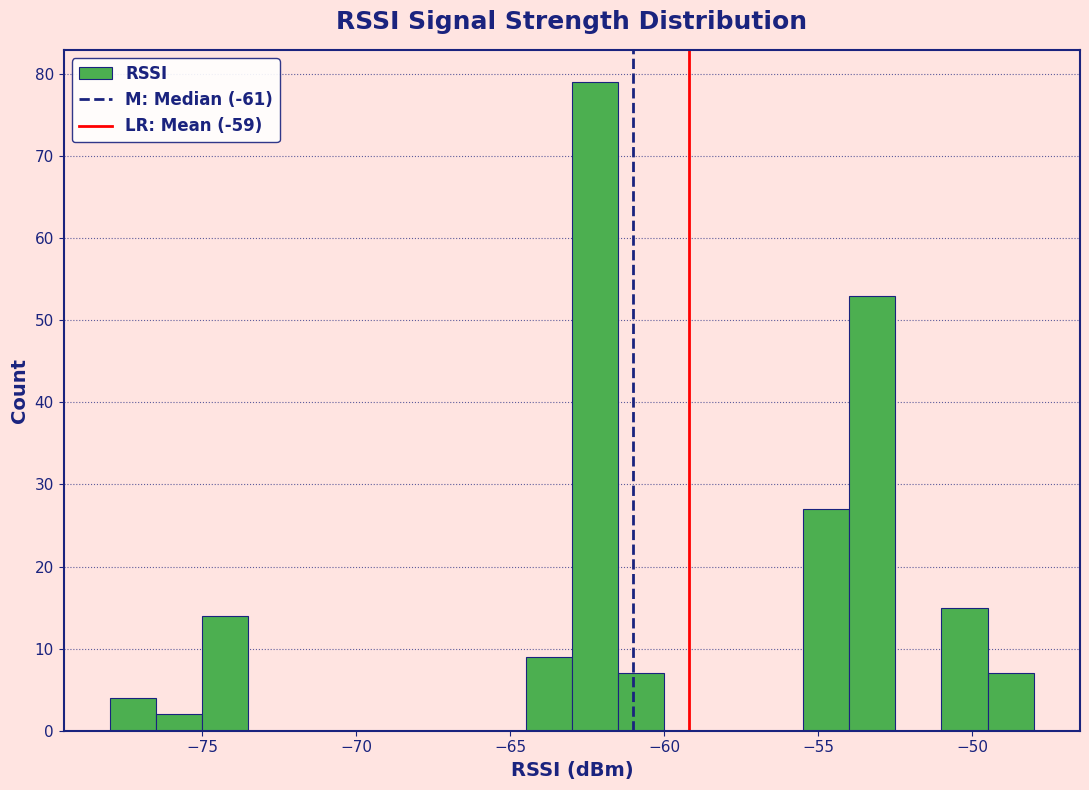

Read against the x-axis, roughly where is the centre of the tallest bar?

-62.0